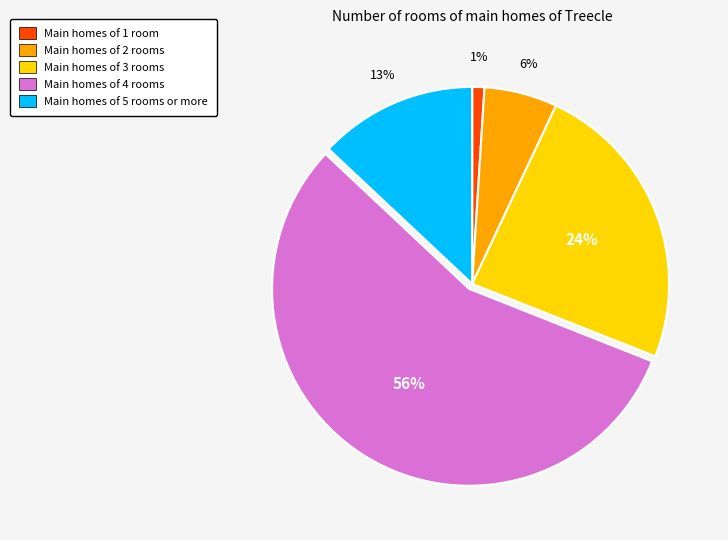

What is the largest slice in the pie chart?

Main homes of 4 rooms